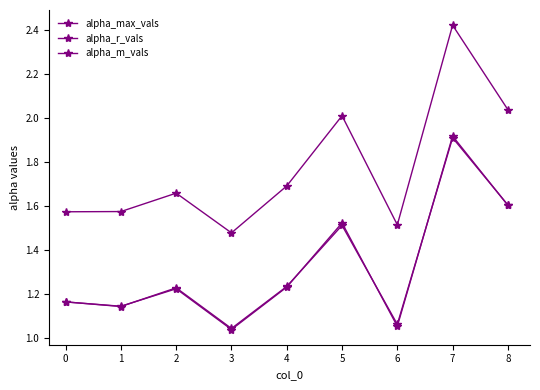

How many lines are shown in the chart?

3